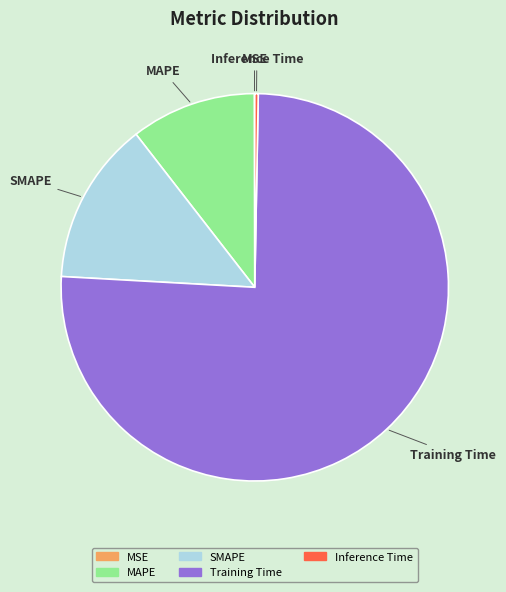

What is the largest slice in the pie chart?

Training Time